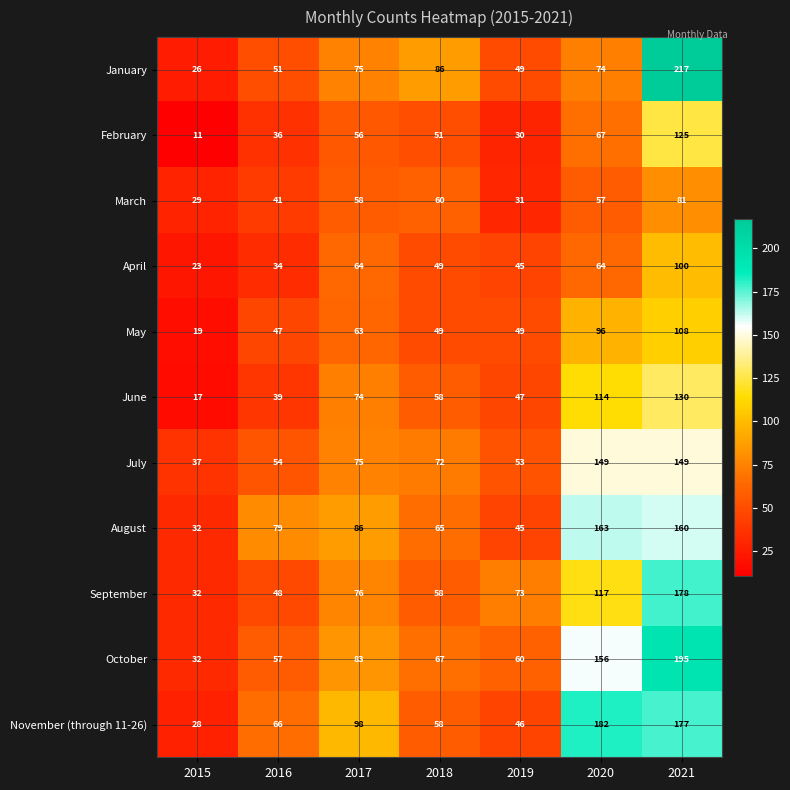

Which series has the largest total across all categories?

November (through 11-26)